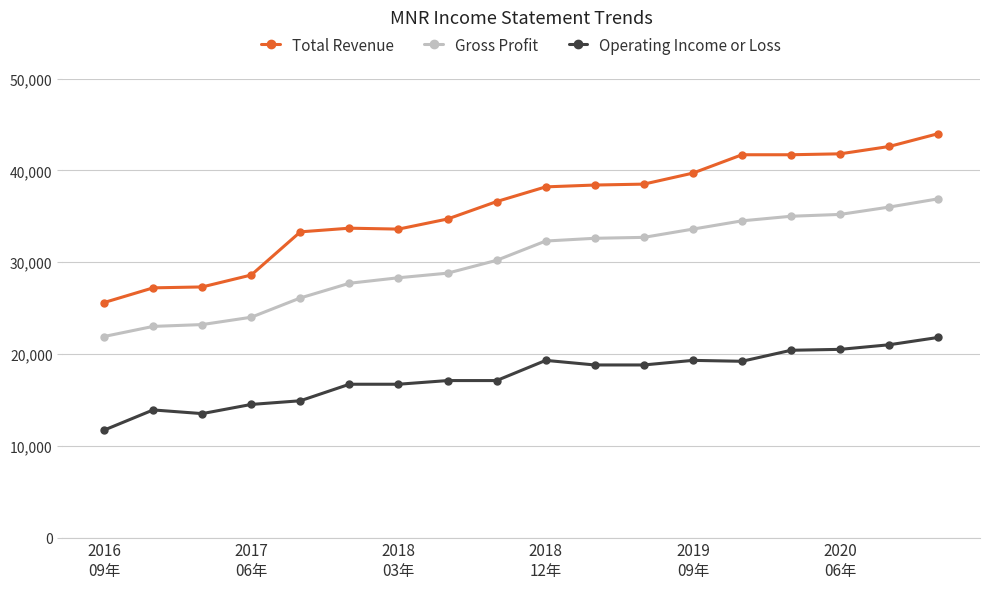

Which series has the largest range (max minus min)?

Total Revenue